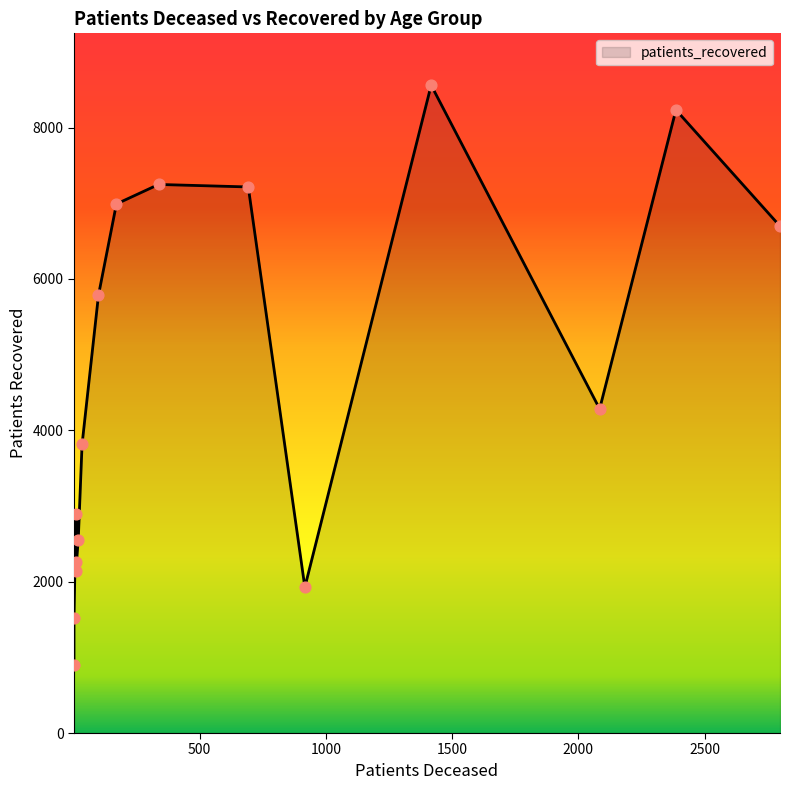

What is the change in value from 30 - 34 to 65 - 69?

+5078